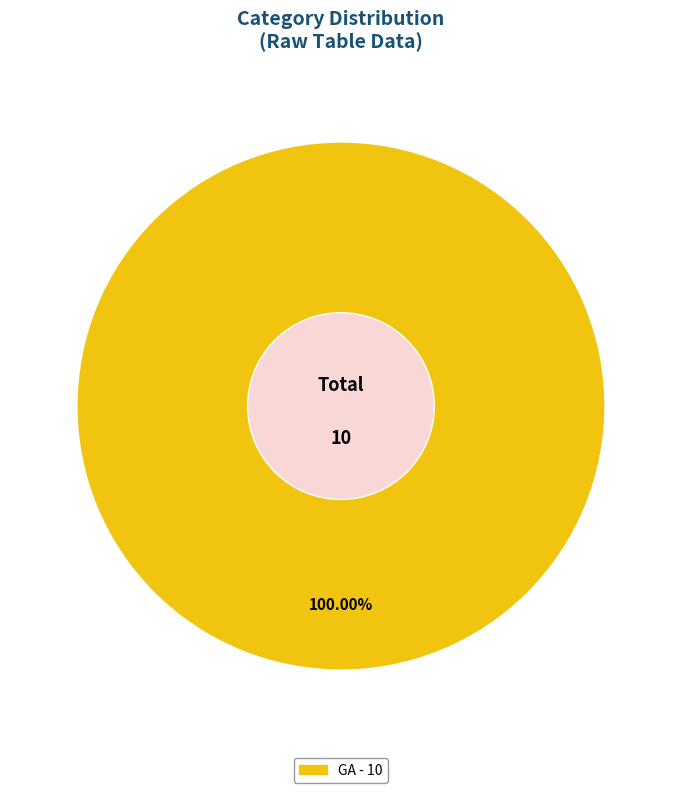

Is there a majority slice in this chart?

Yes